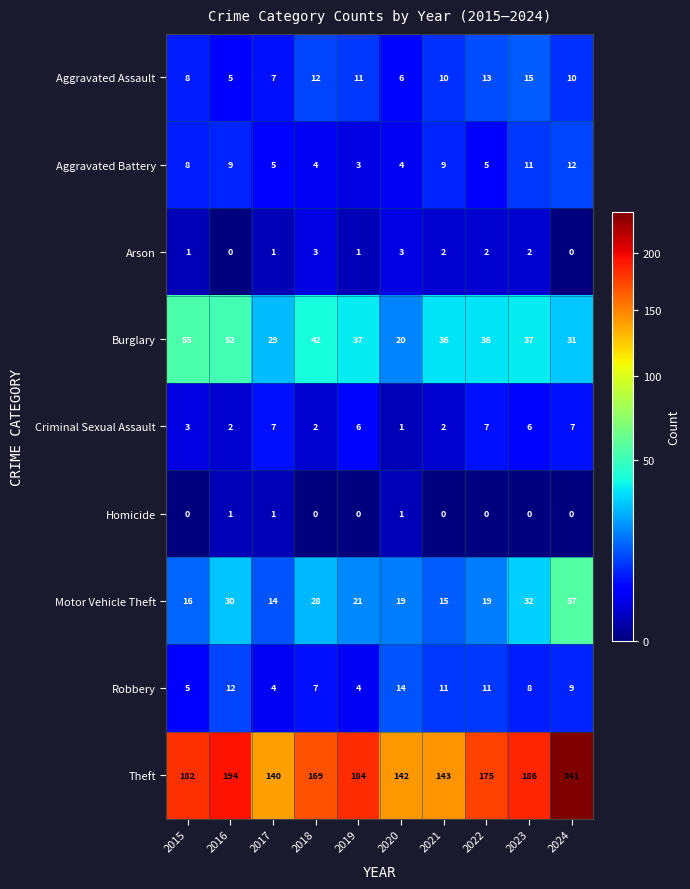

What is the spread (max minus min) of values at 2024?

241